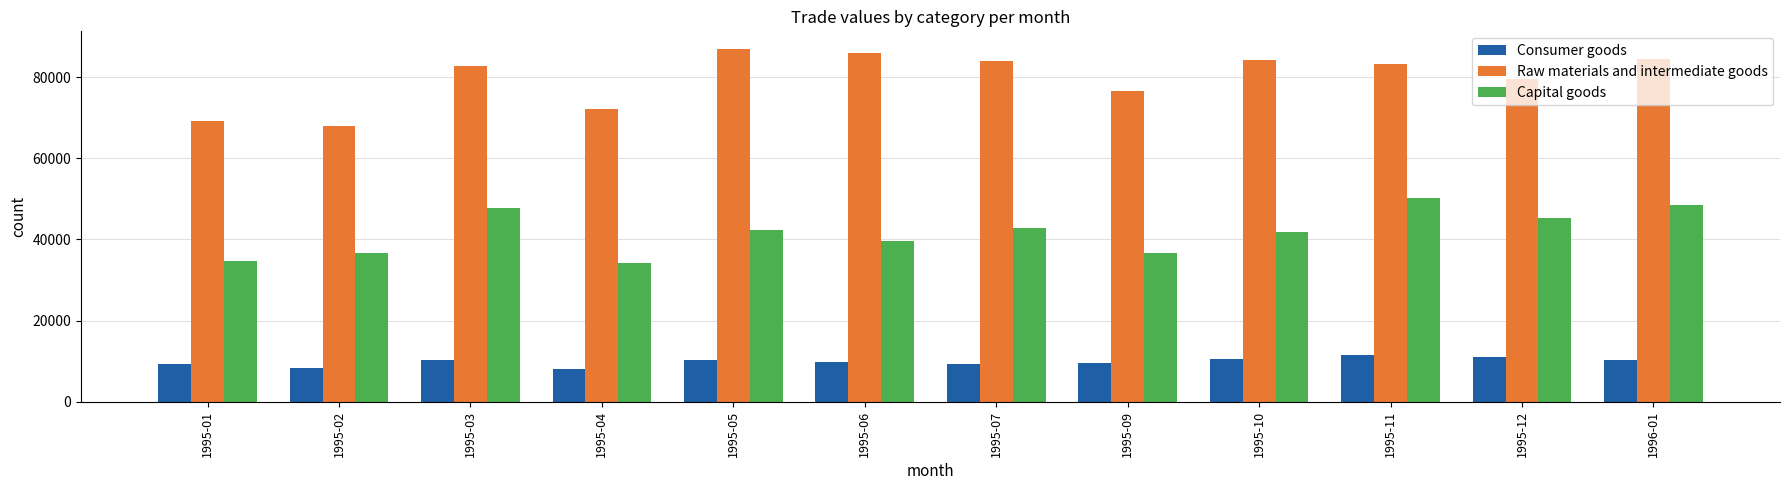

True or false: Consumer goods has a value of 13466.8 at 1995-09.

False